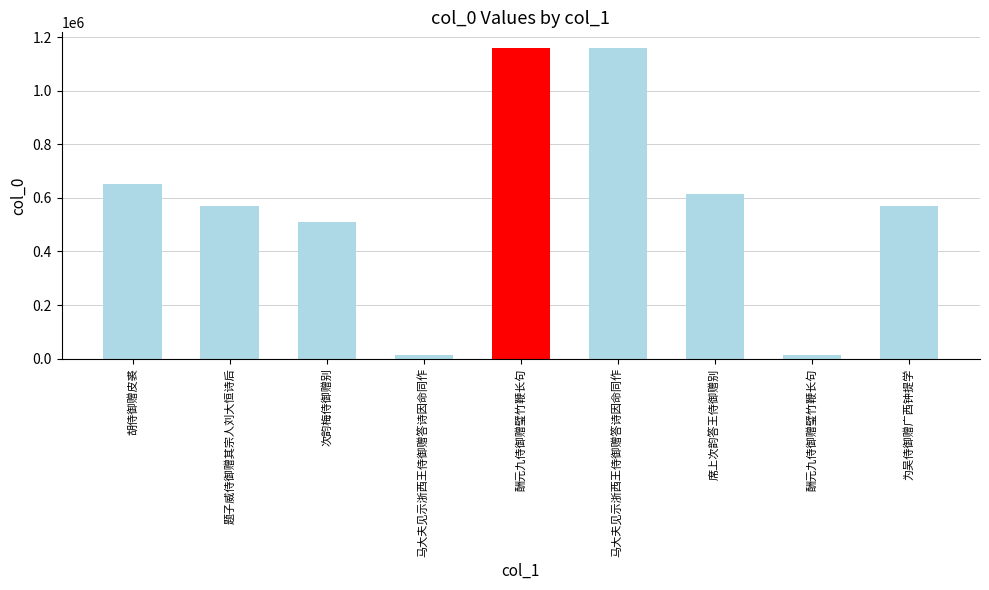

What is the change in value from 酬元九侍御赠璧竹鞭长句 to 席上次韵答王侍御赠别?

-543997